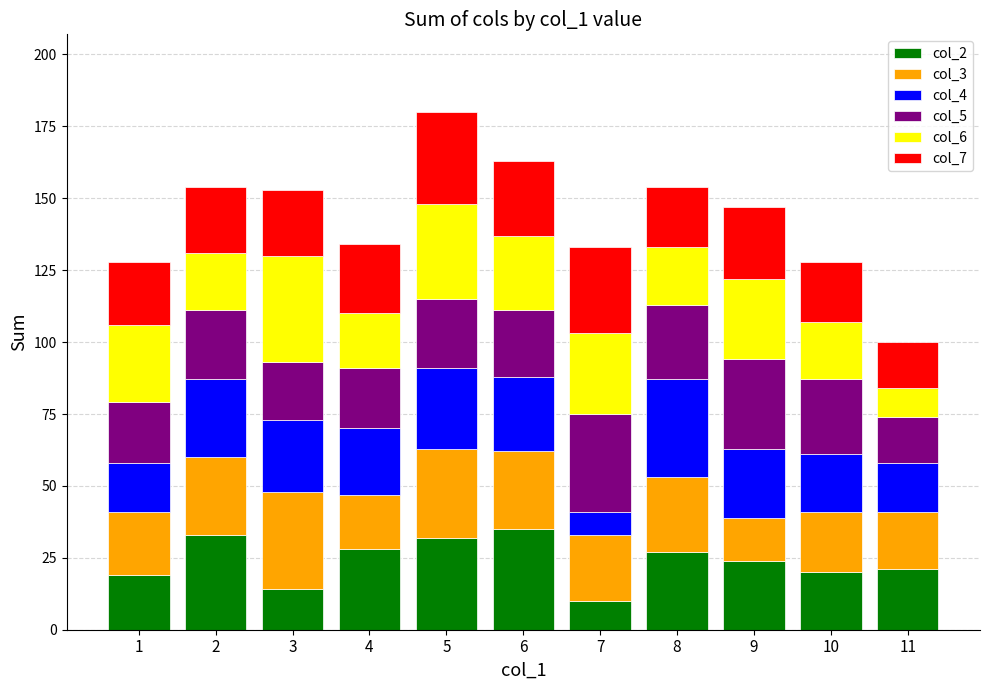

How many categories are shown in the chart?

11